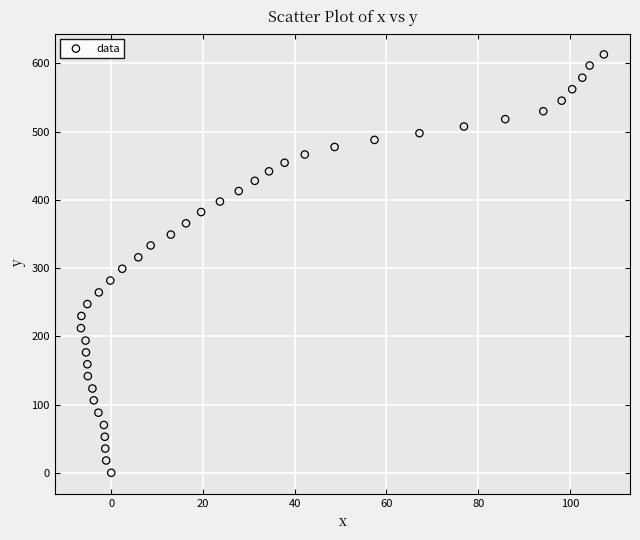

How many points are shown in the scatter plot?

40